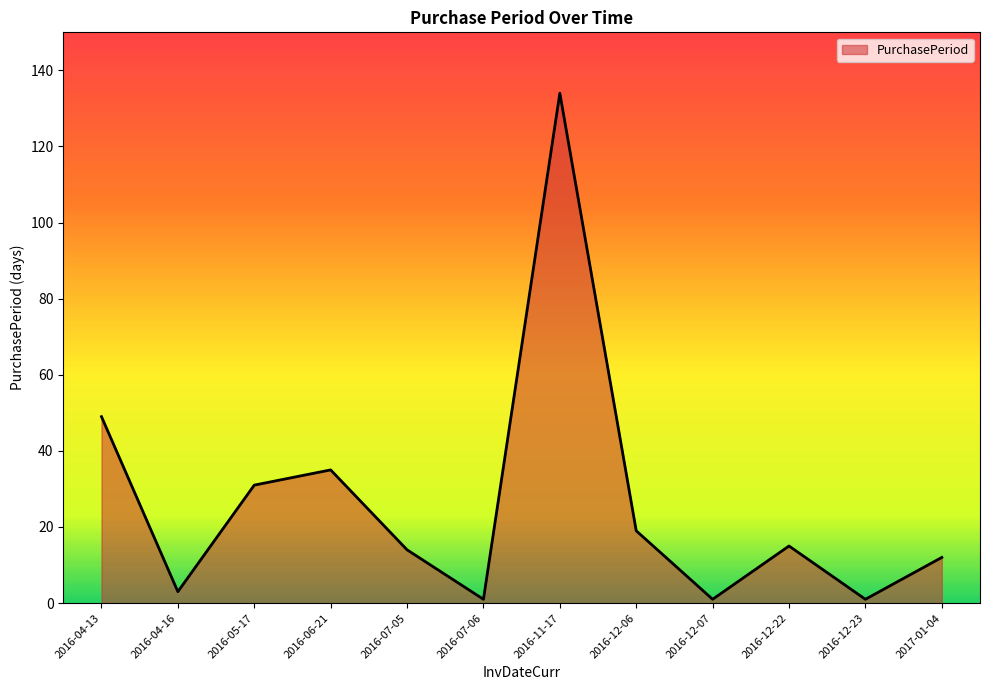

How many lines are shown in the chart?

1